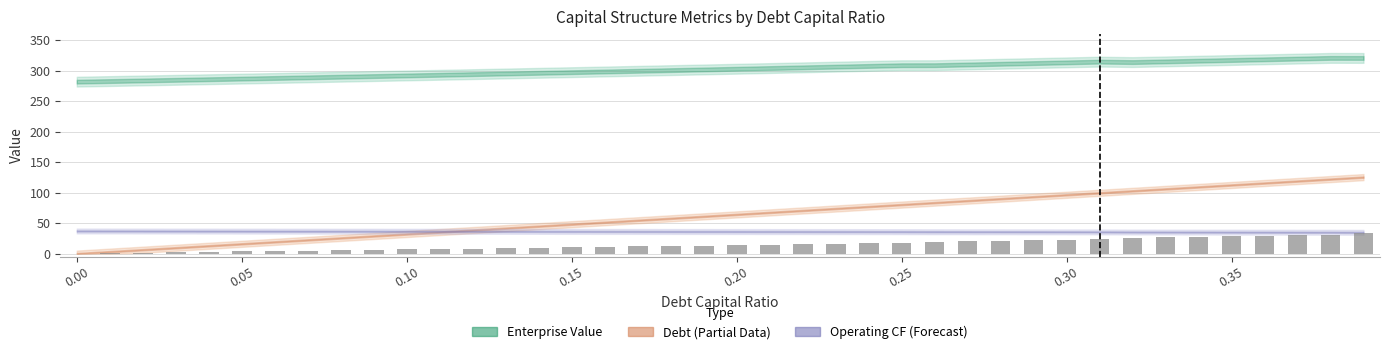

What is the sum of all values?

588.9